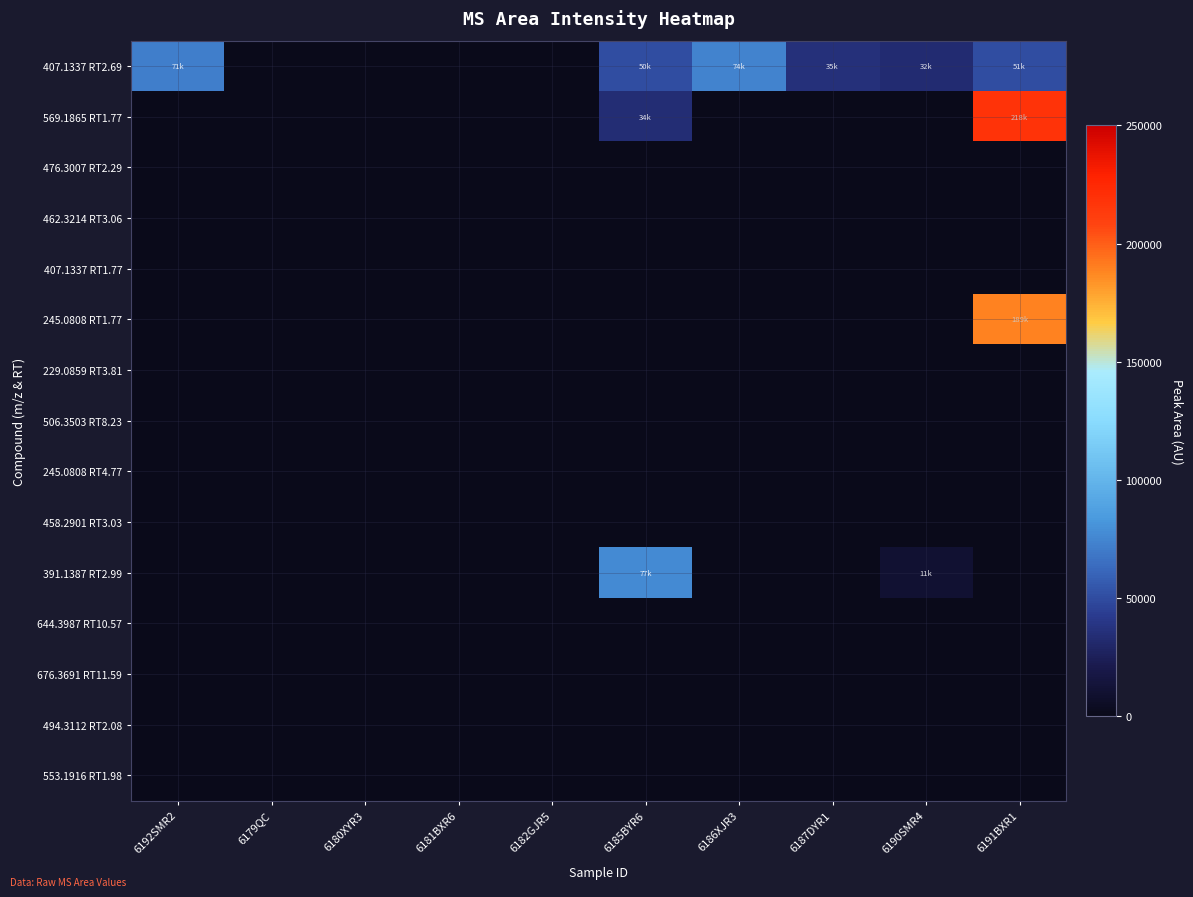

How many distinct data groups are displayed?

15